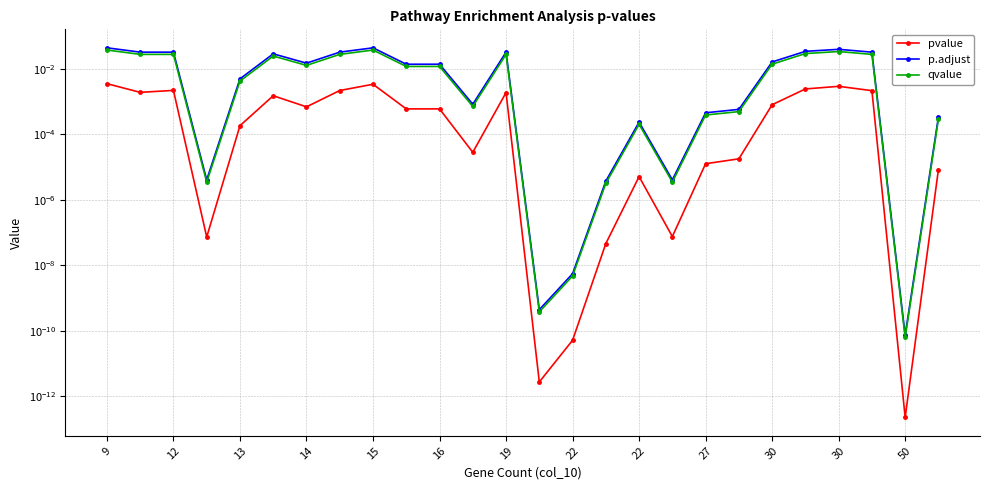

Is the value of pvalue at 14 greater than the value of qvalue at 27?

Yes